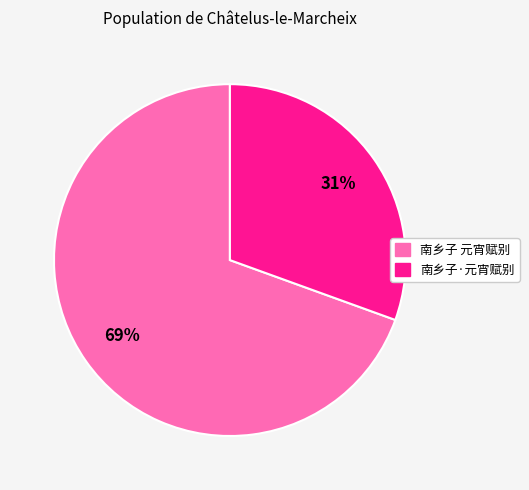

Which category has the smallest portion of the pie?

南乡子·元宵赋别